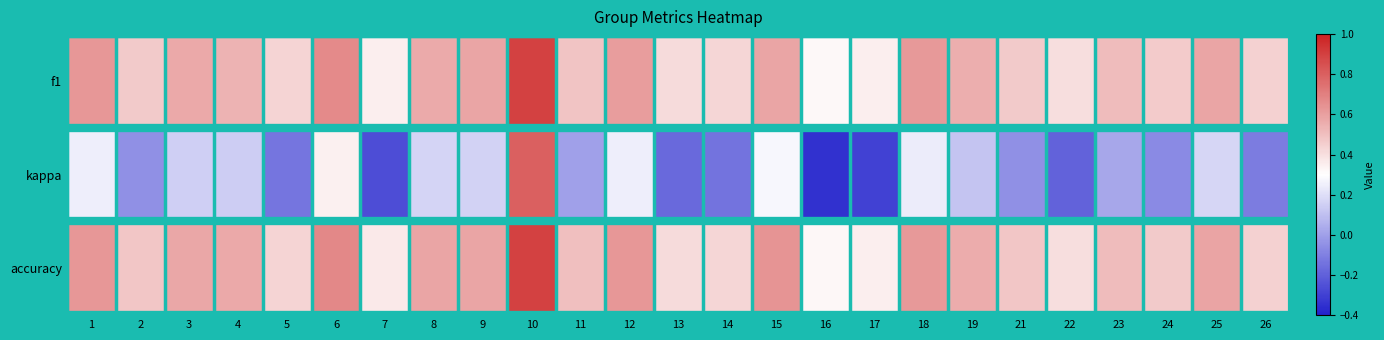

Between 15 and 18, which series saw the biggest shift?

f1